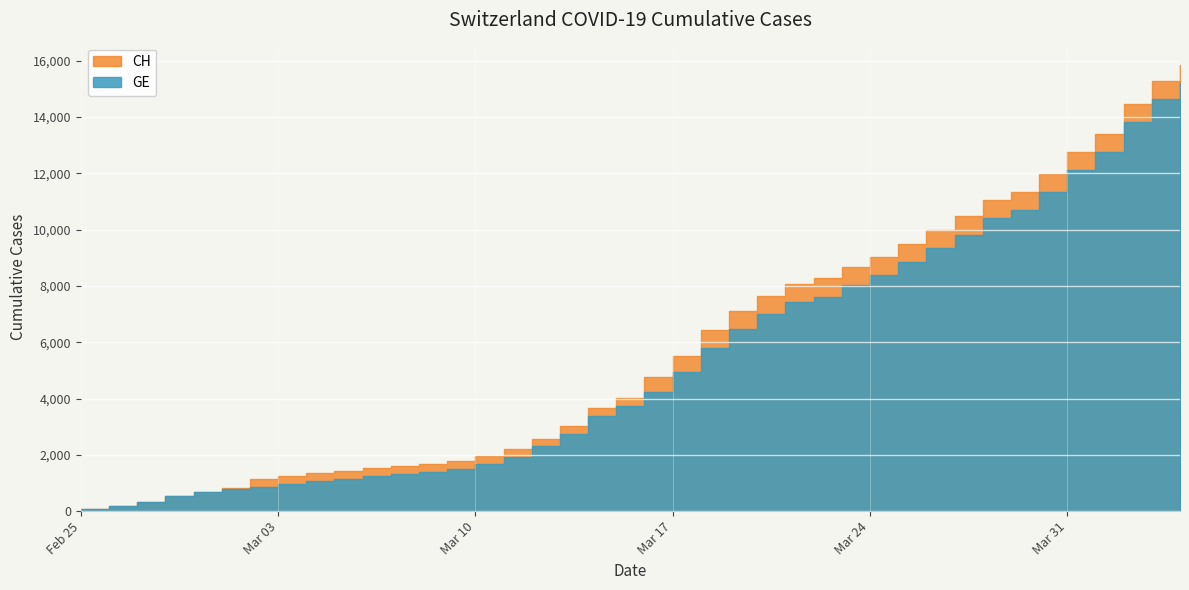

What is the sum of all GE values?

216891